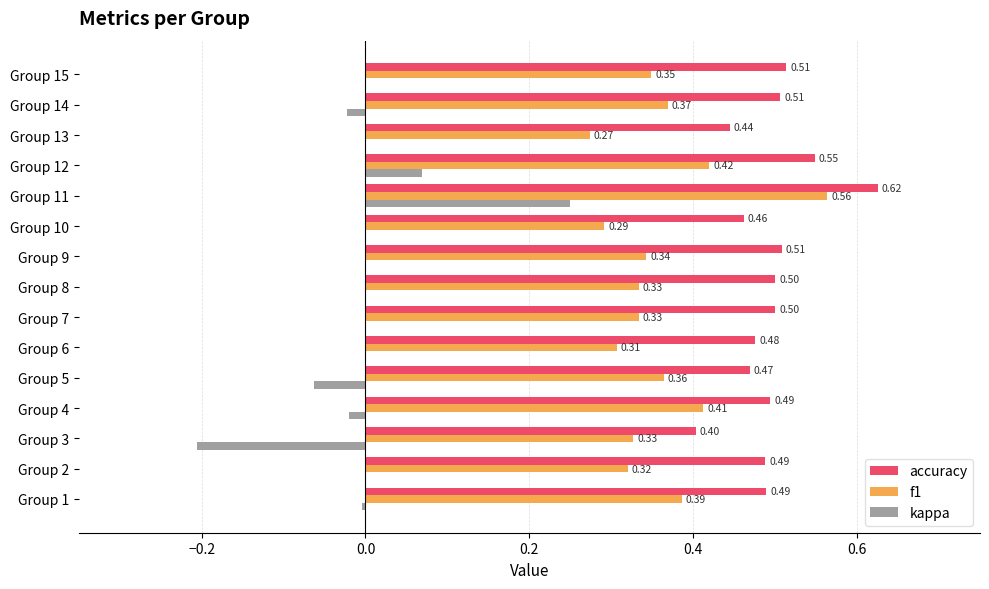

What is the sum of the f1 values at Group 9 and Group 2?

0.7